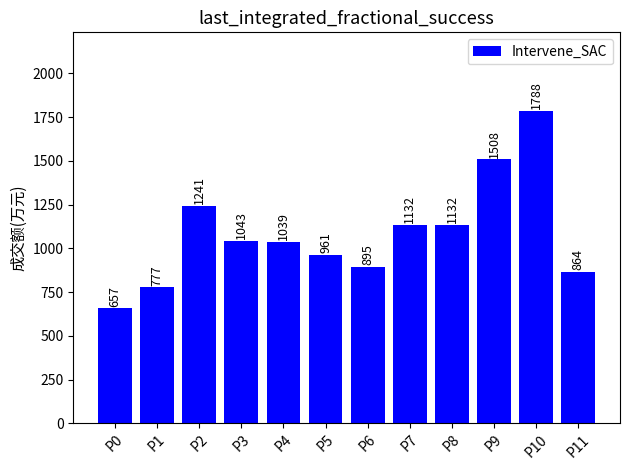

What is the ratio of the value at P4 to the value at P11?

1.2